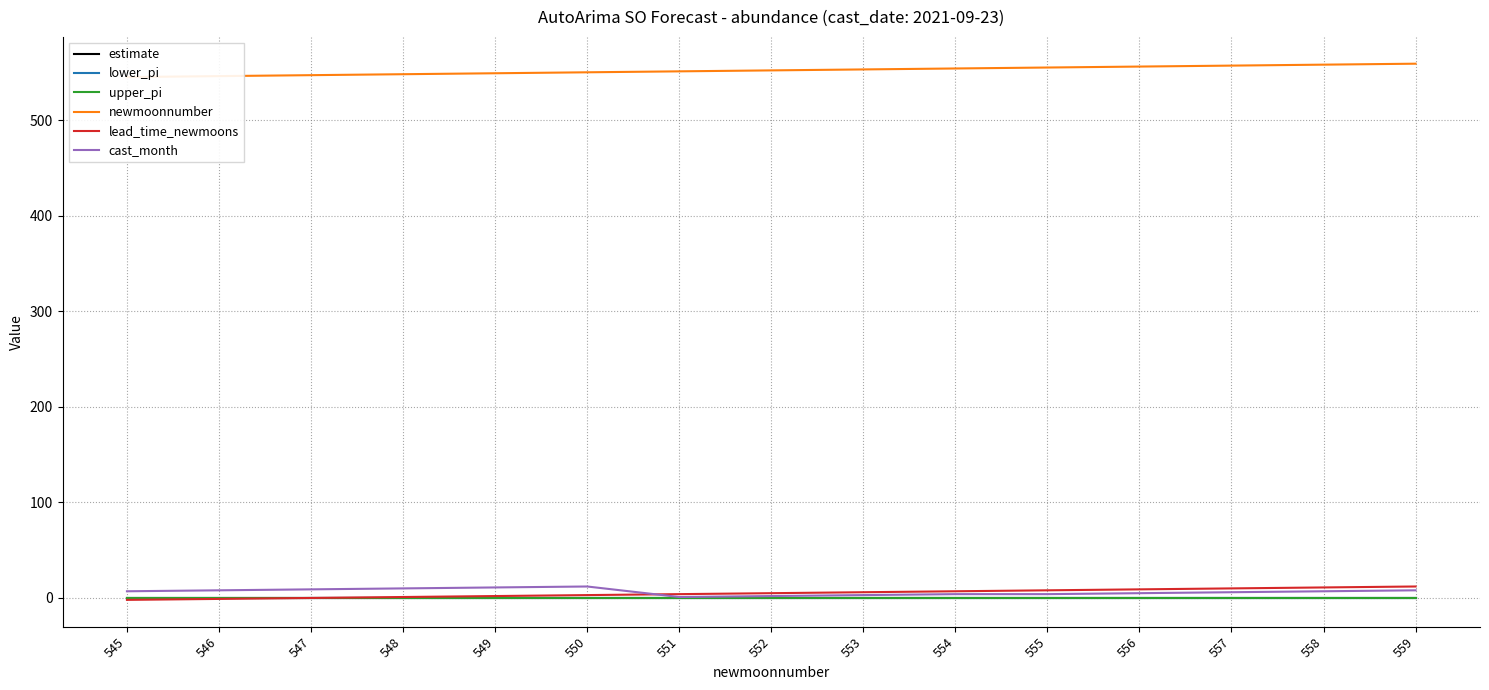

What is the difference between the highest and lowest values at 545?

547.0